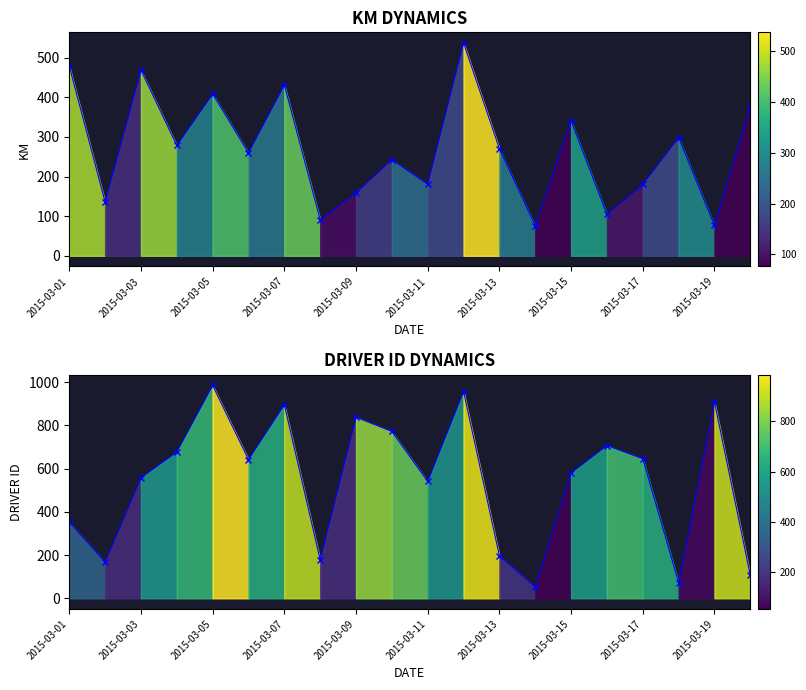

Rank the series by their average value, from lowest to highest.

km, driver_id